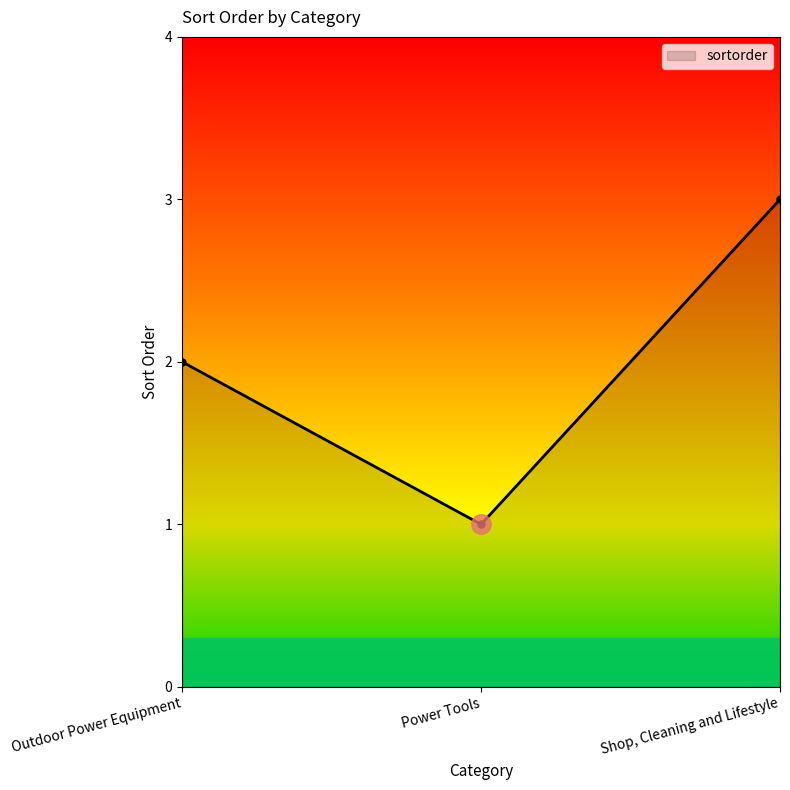

What is the label of the 3rd point from the left?

Shop, Cleaning and Lifestyle